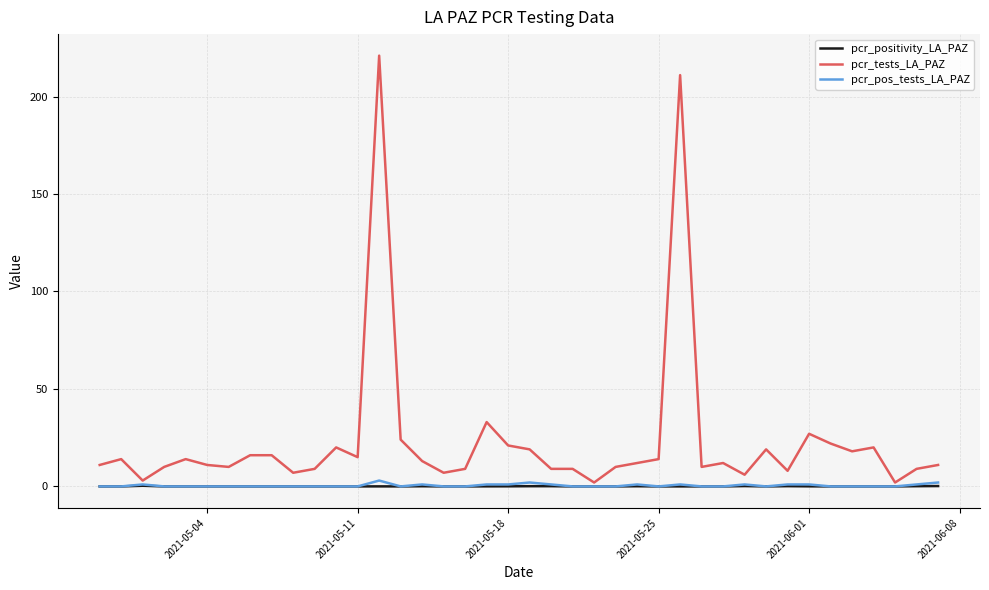

Which series has the widest spread of values?

pcr_tests_LA_PAZ